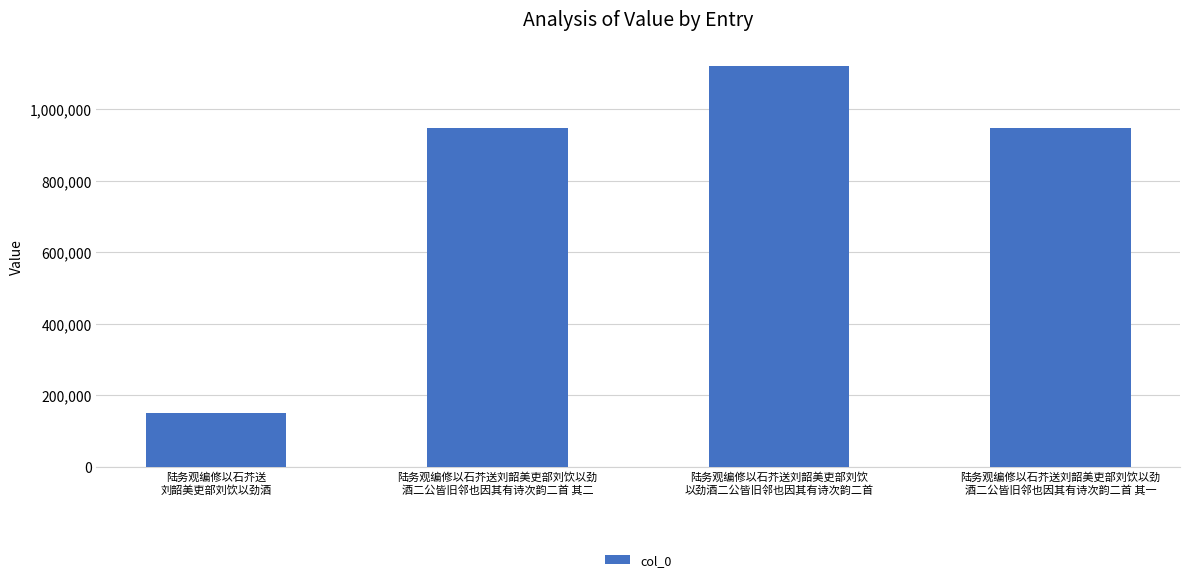

What is the sum of all values?

3169220